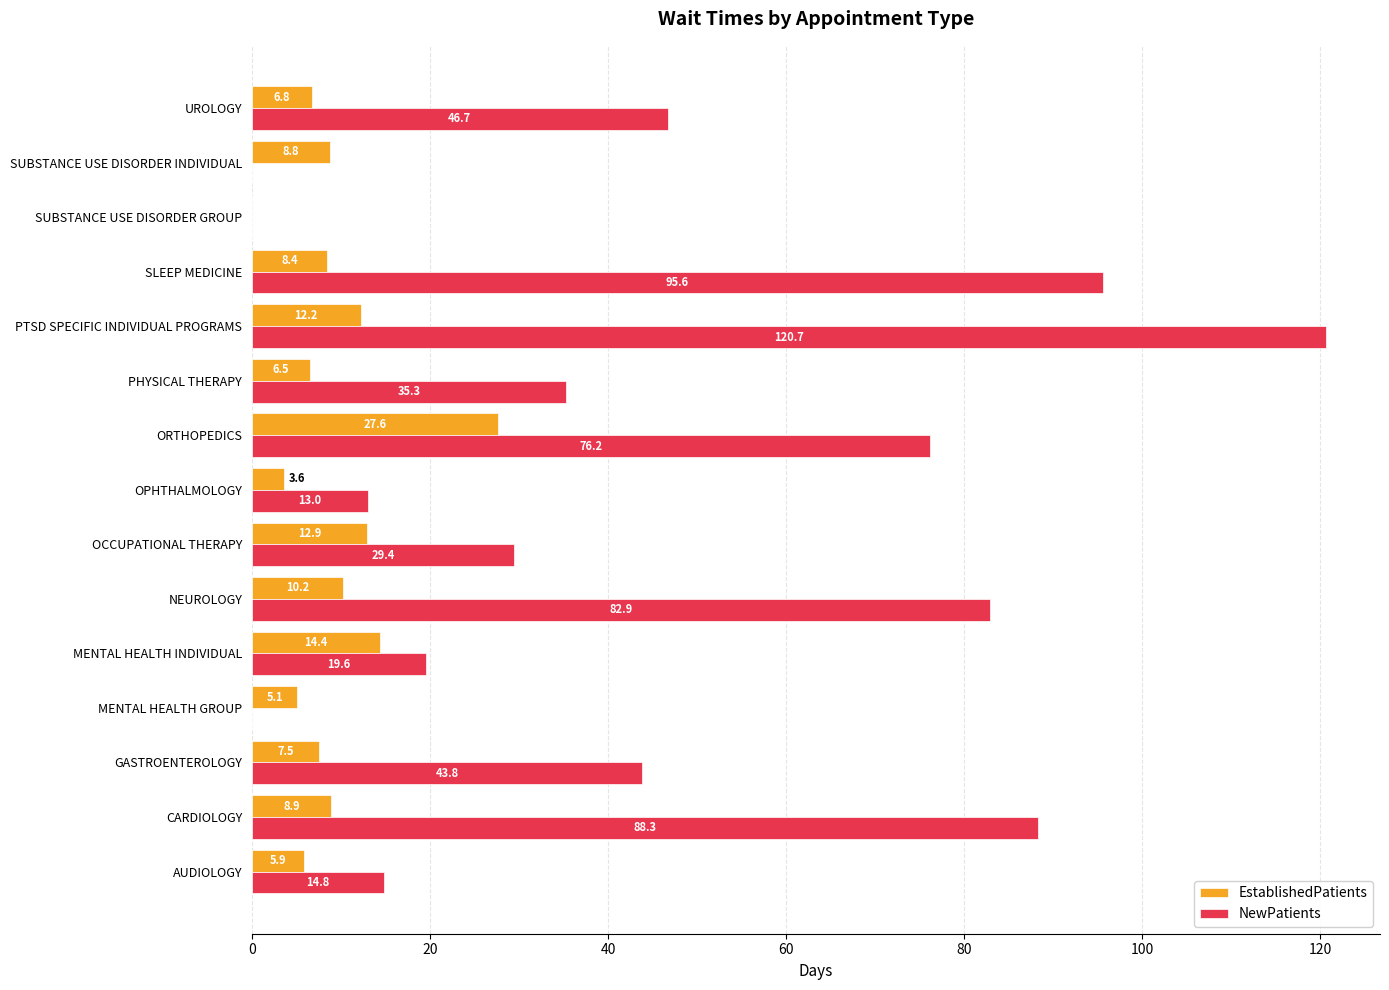

What is the sum of the NewPatients values at OCCUPATIONAL THERAPY and CARDIOLOGY?

117.7